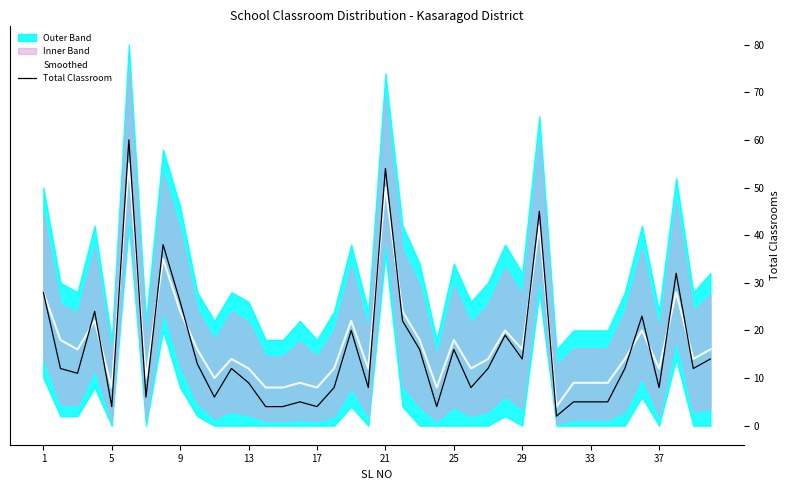

What is the difference between the second highest and second lowest values in the Total Classroom series?

50